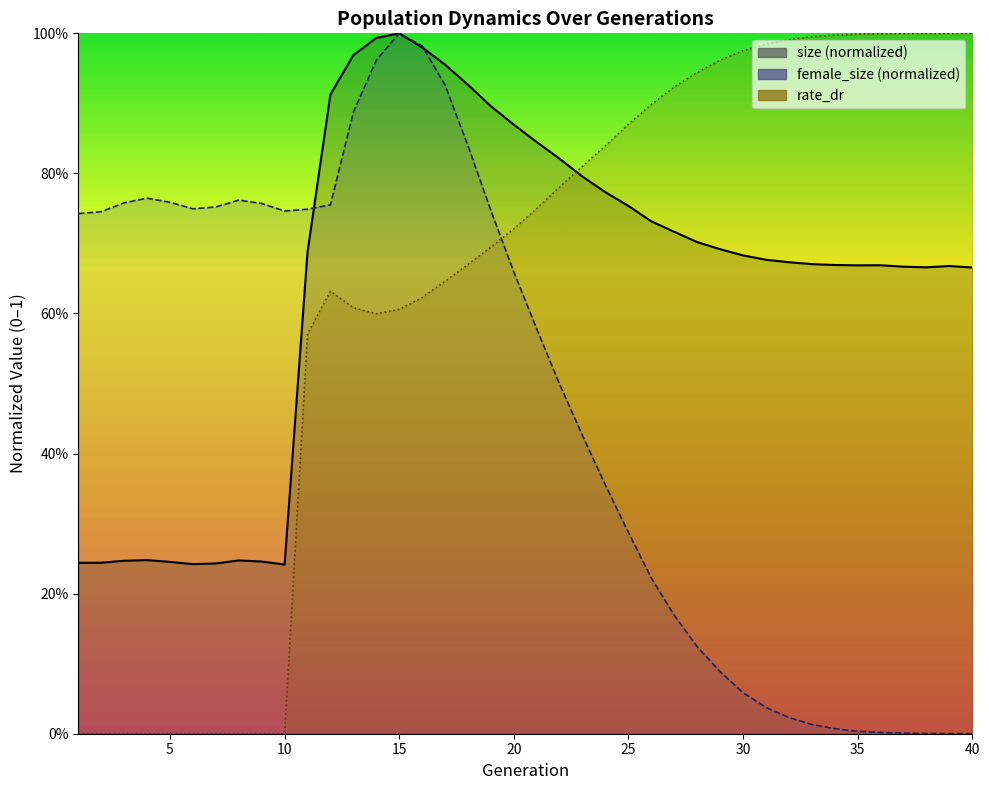

The female_size series shows 0.3 at 26. True or false?

False